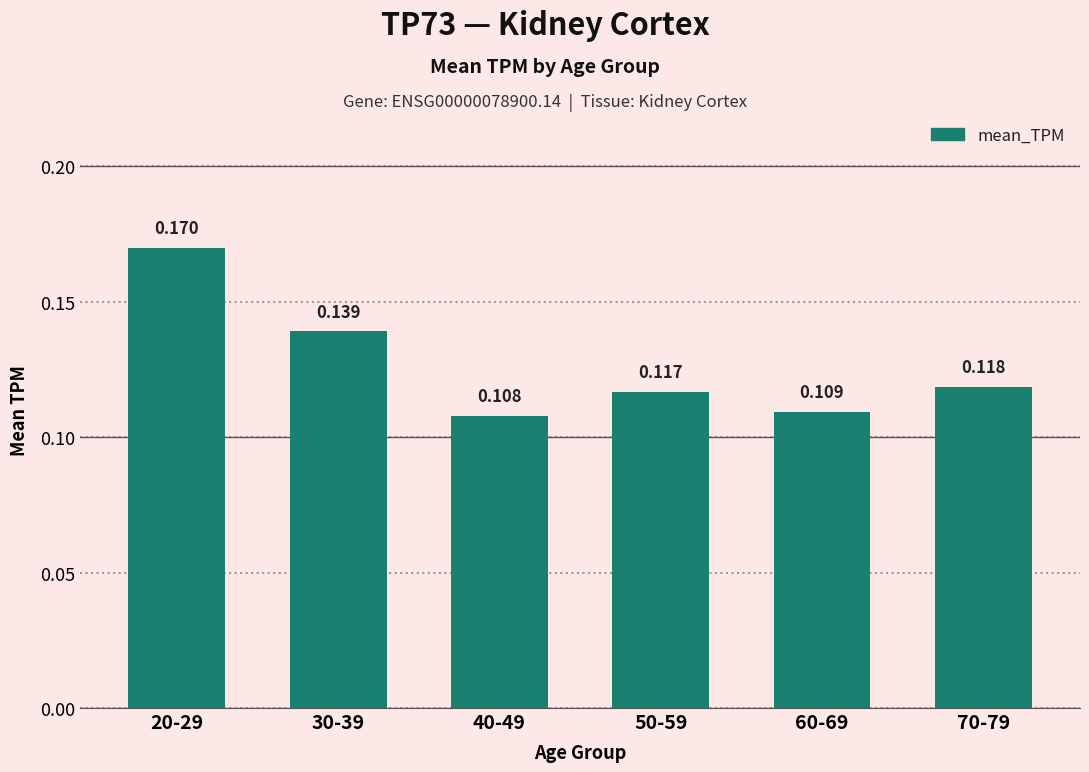

What is the average value?

0.1